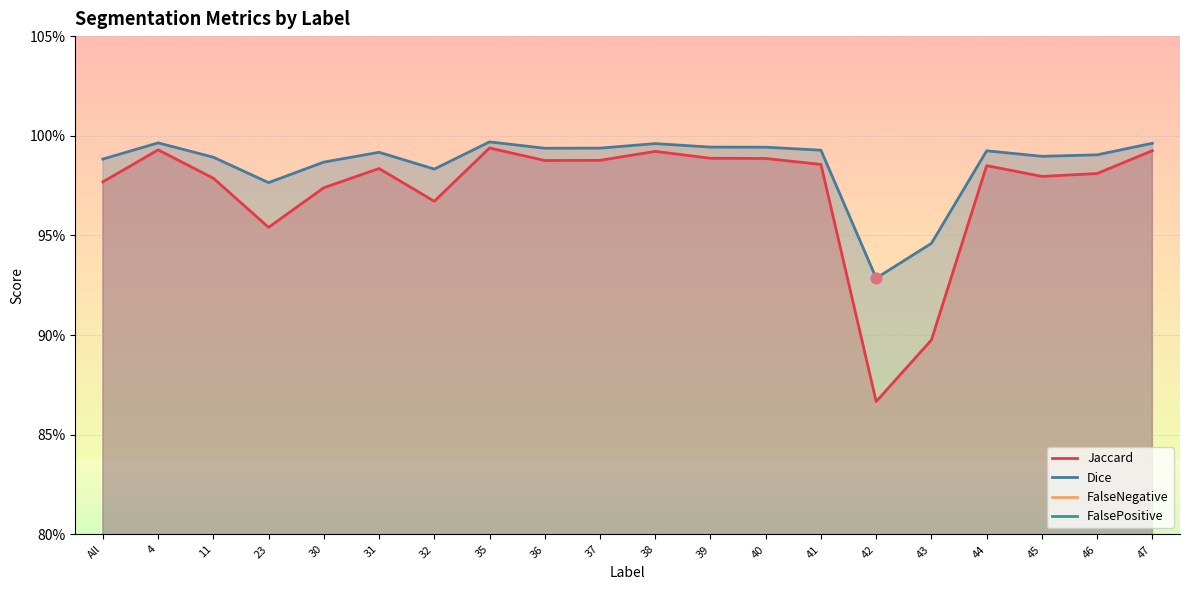

At how many categories does at least one series exceed 0?

20